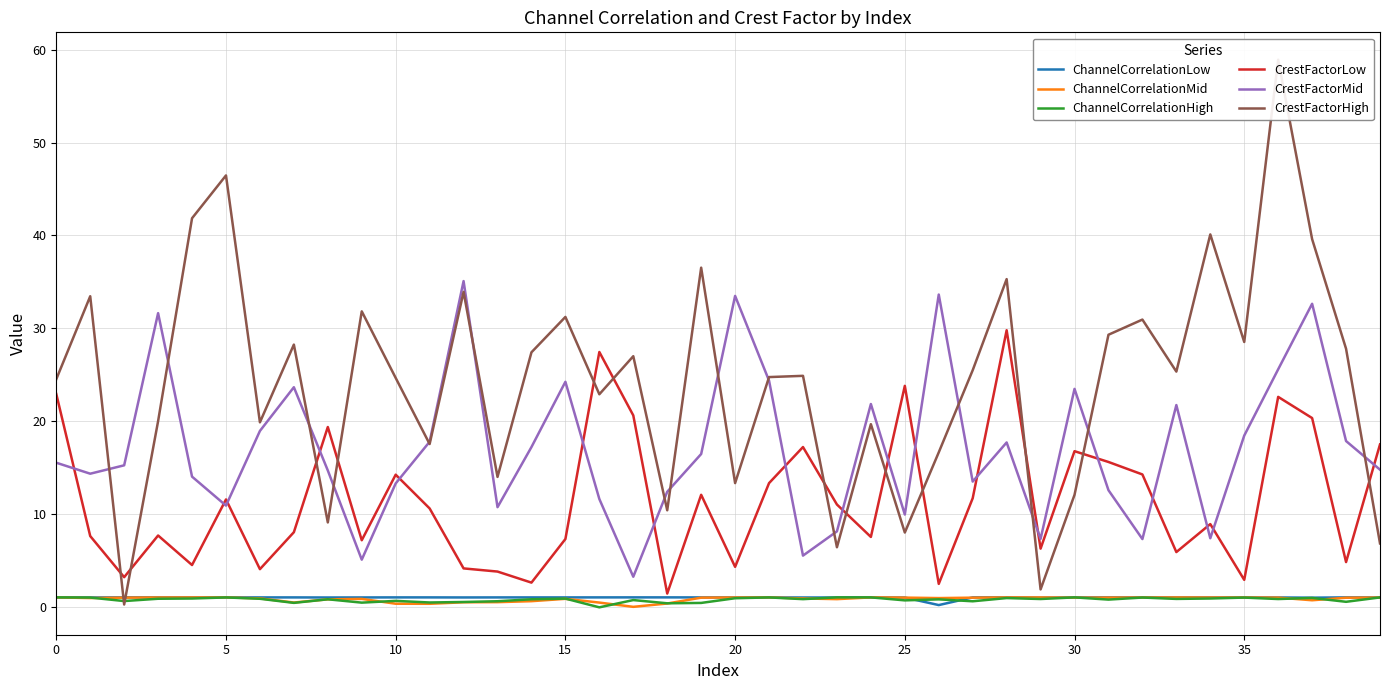

At 23, list the series in order from largest to smallest.

CrestFactorLow, CrestFactorMid, CrestFactorHigh, ChannelCorrelationHigh, ChannelCorrelationLow, ChannelCorrelationMid